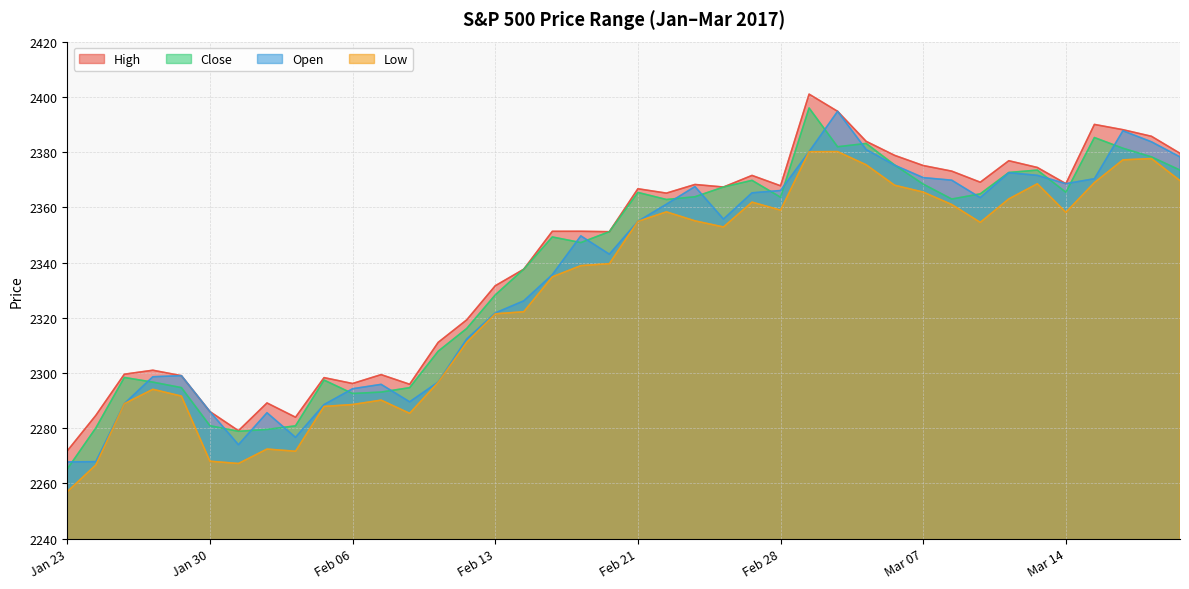

Reading left to right, transcribe all the data shown in this chart.

High: 2271.8	2284.6	2299.6	2301.0	2299.0	2286.0	2279.1	2289.1	2284.0	2298.3	2296.2	2299.4	2295.9	2311.1	2319.2	2331.6	2337.6	2351.3	2351.3	2351.2	2366.7	2365.1	2368.3	2367.3	2371.5	2367.8	2401.0	2394.8	2383.9	2378.8	2375.1	2373.1	2369.1	2376.9	2374.4	2368.6	2390.0	2388.1	2385.7	2379.6
Close: 2265.2	2280.1	2298.4	2296.7	2294.7	2280.9	2278.9	2279.6	2280.8	2297.4	2292.6	2293.1	2294.7	2307.9	2316.1	2328.2	2337.6	2349.2	2347.2	2351.2	2365.4	2362.8	2363.8	2367.3	2369.8	2363.6	2396.0	2381.9	2383.1	2375.3	2368.4	2363.0	2364.9	2372.6	2373.5	2365.4	2385.3	2381.4	2378.2	2373.5
Open: 2267.8	2267.9	2288.9	2298.6	2299.0	2286.0	2274.0	2285.6	2276.7	2288.5	2294.3	2295.9	2289.6	2296.7	2312.3	2321.7	2326.1	2335.6	2349.6	2343.0	2354.9	2361.1	2367.5	2355.7	2365.2	2366.1	2380.1	2394.8	2380.9	2375.2	2370.7	2369.8	2363.5	2372.5	2371.6	2368.6	2370.3	2387.7	2383.7	2378.2
Low: 2257.0	2266.7	2288.9	2294.1	2291.6	2268.0	2267.2	2272.4	2271.7	2287.9	2288.6	2290.2	2285.4	2296.6	2311.1	2321.4	2322.2	2334.8	2338.9	2339.6	2354.9	2358.3	2355.1	2352.9	2361.9	2359.0	2380.1	2380.2	2375.4	2368.0	2365.5	2361.0	2354.5	2363.0	2368.5	2358.2	2368.9	2377.2	2377.6	2369.7